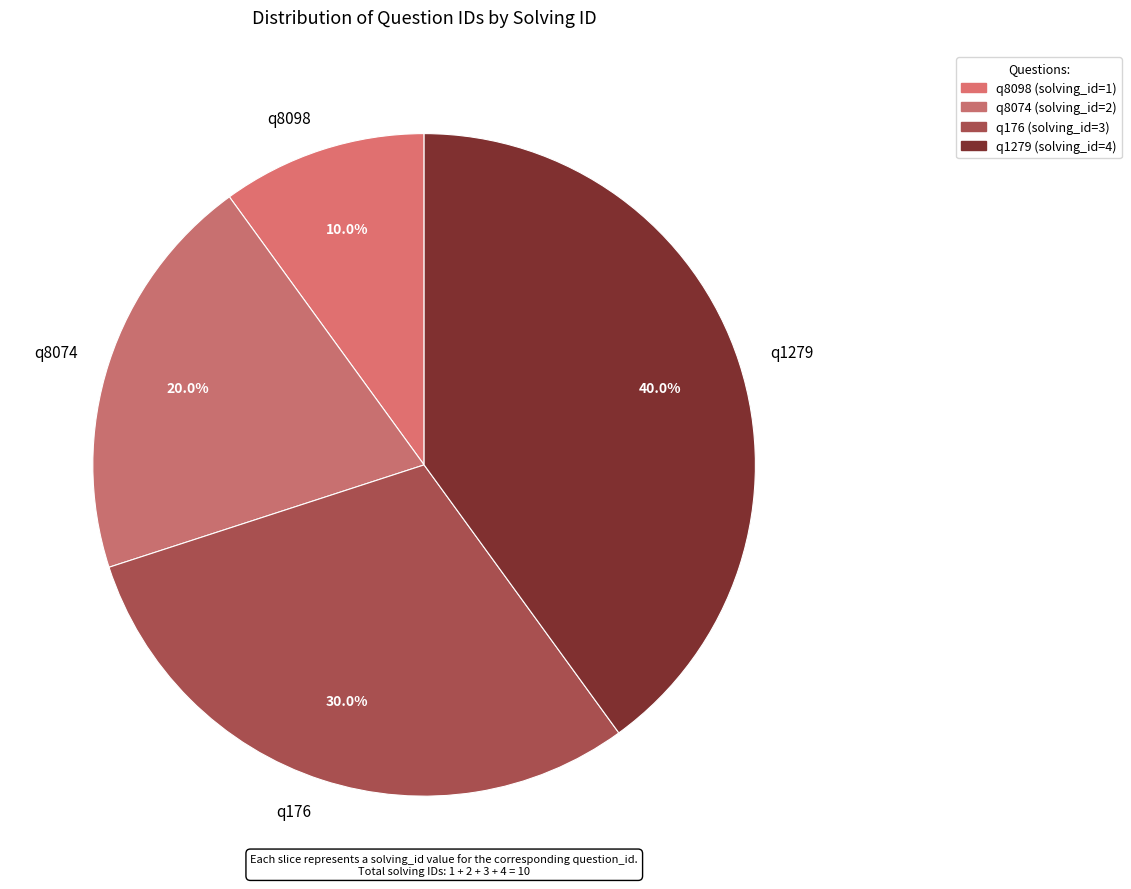

Is there a majority slice in this chart?

No